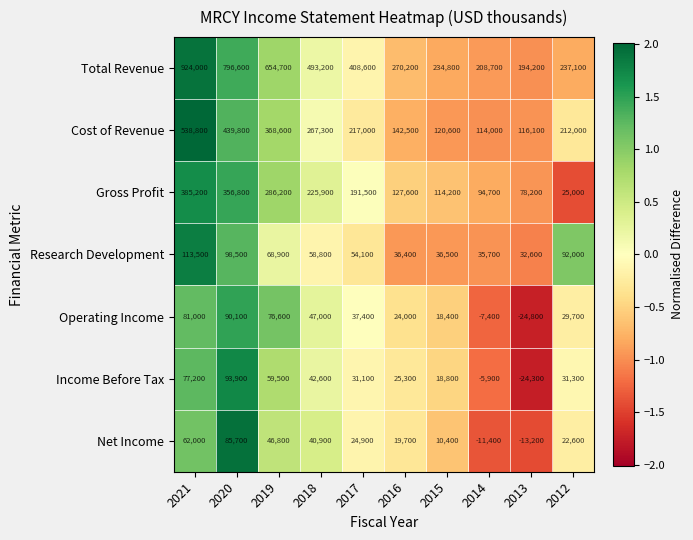

At which category does the chart reach its minimum across all series?

2013